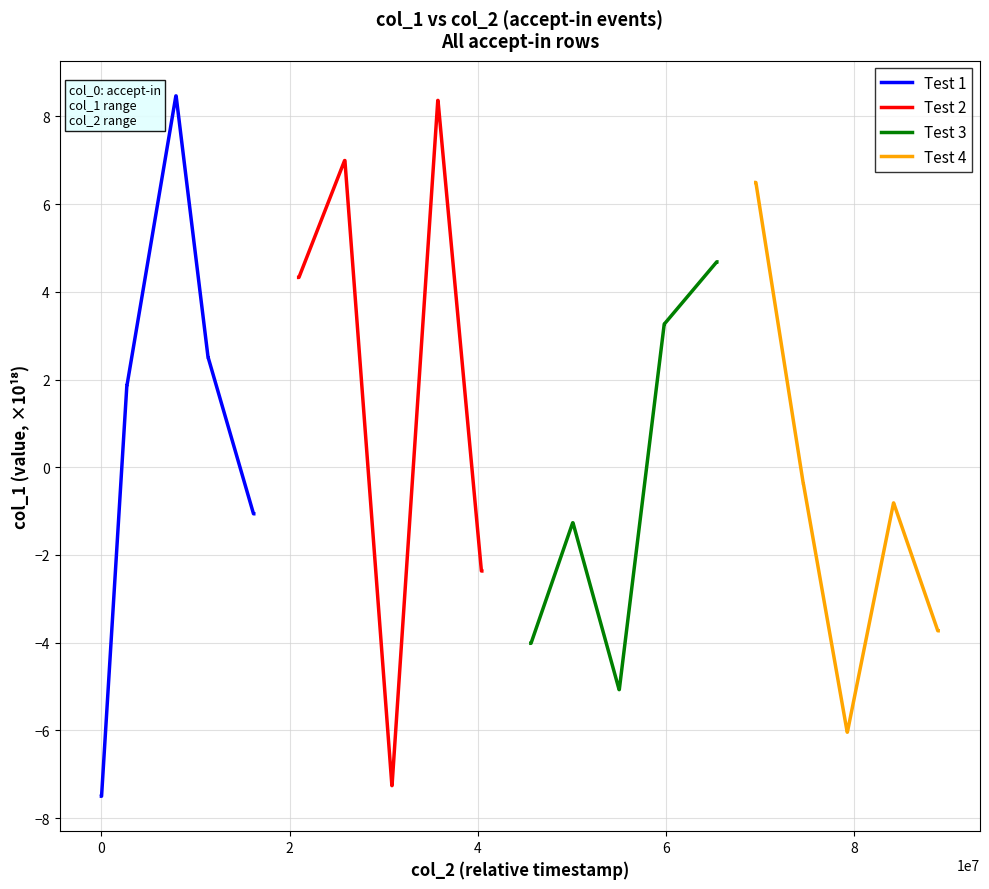

What is the minimum value for Test 2?

-7.3